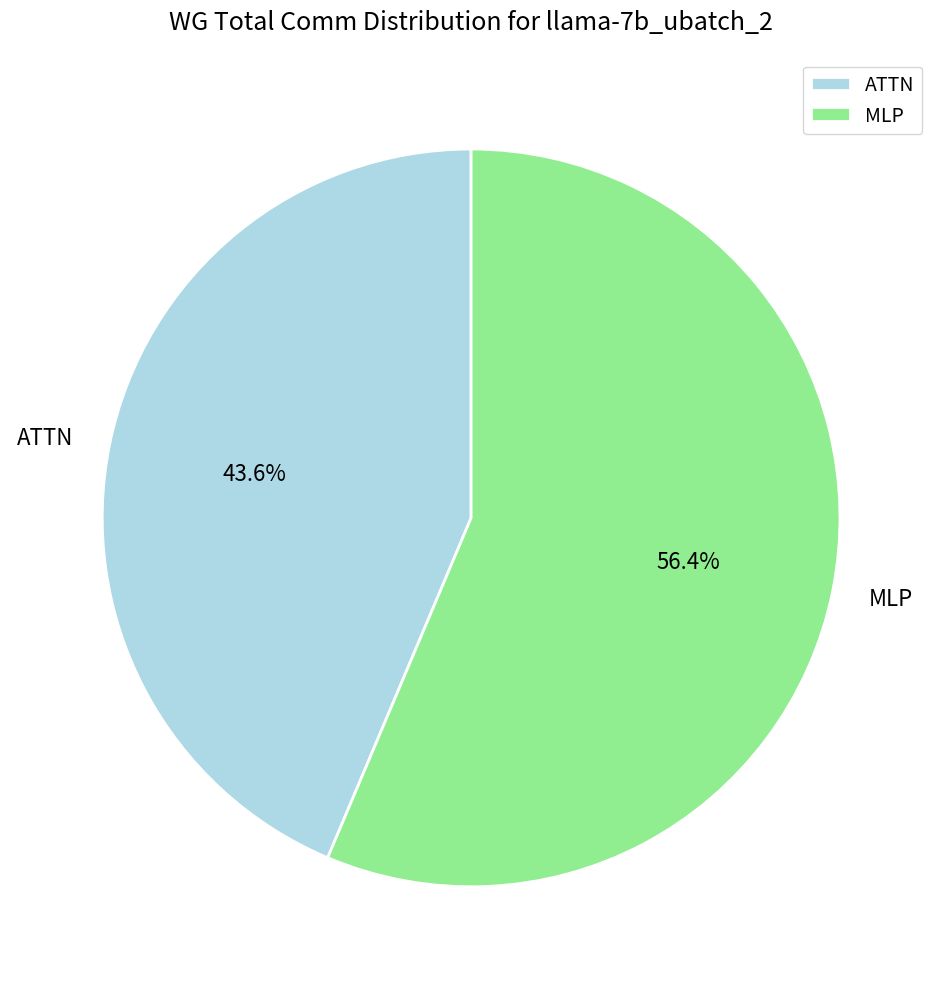

Which slice is the largest?

MLP